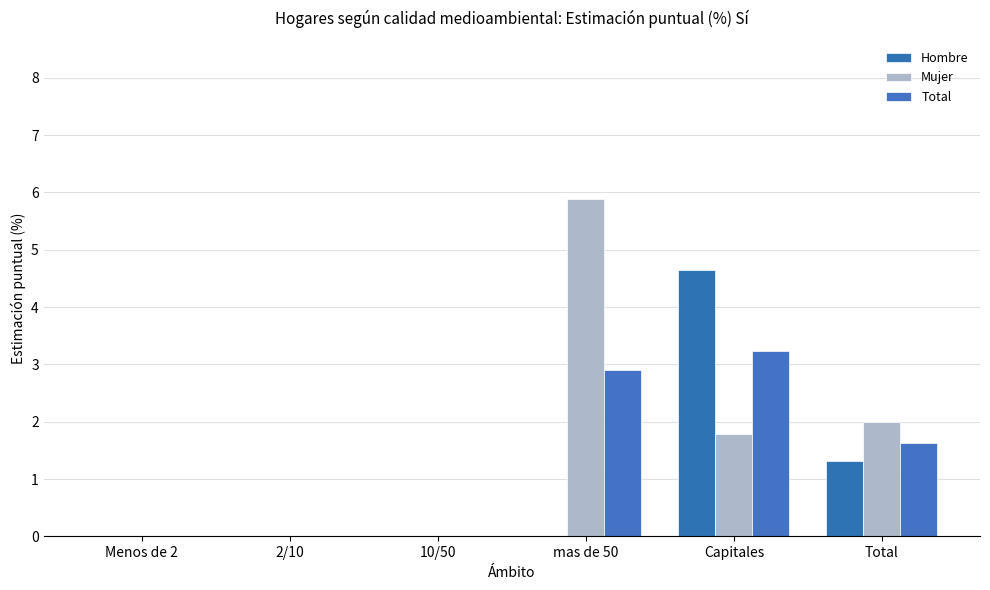

How many series are shown in this chart?

3